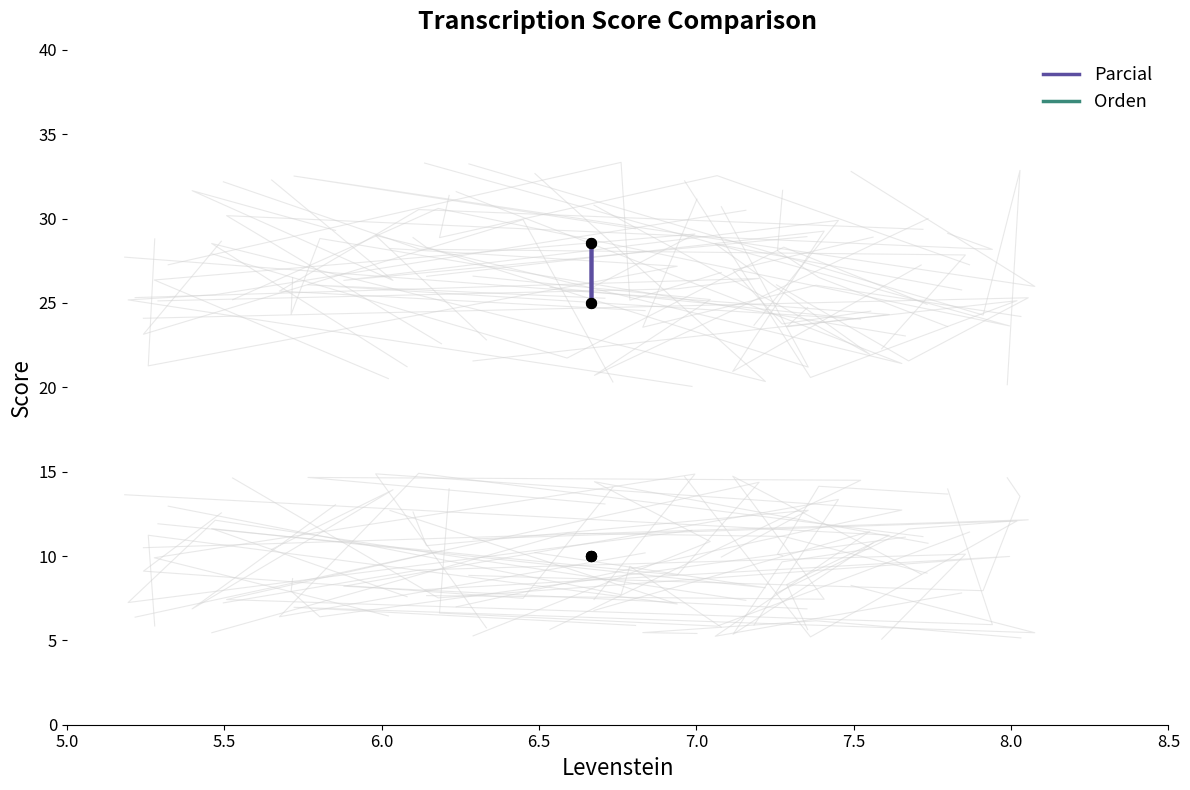

Is the value of Orden at 5.0 greater than the value of Parcial at 5.5?

No